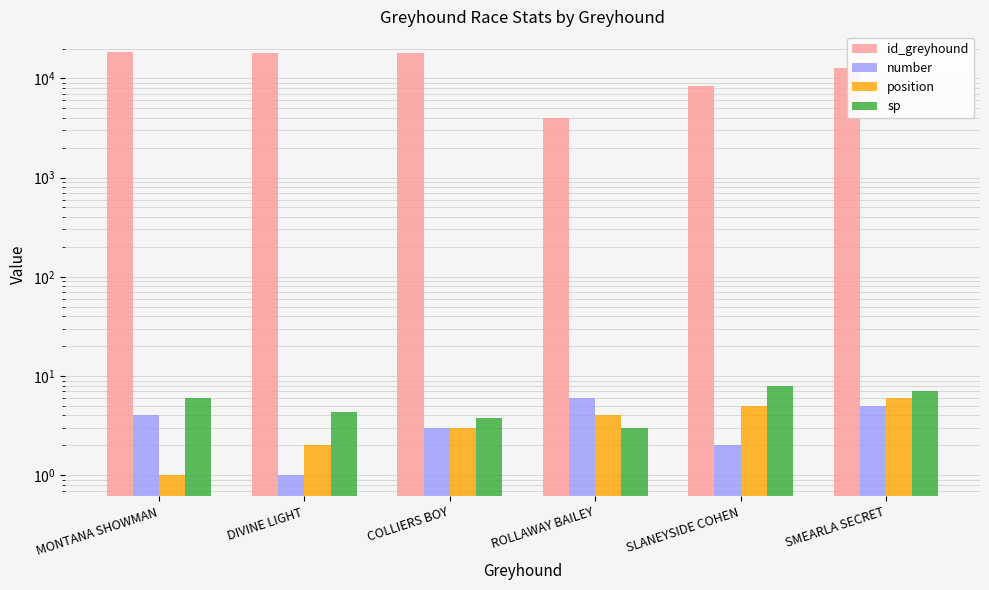

What are all the series names shown in the legend?

id_greyhound, number, position, sp